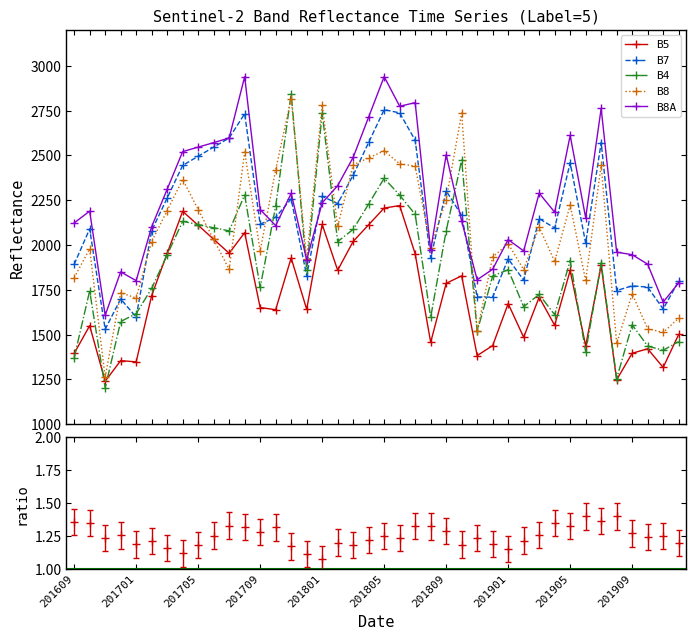

What is the maximum value for B8?

2817